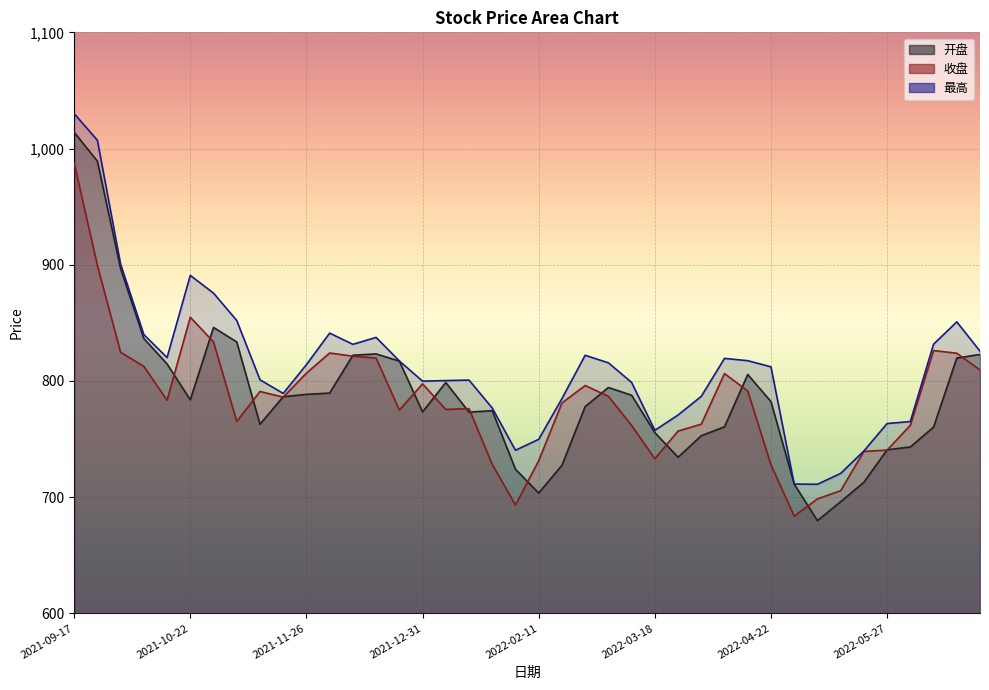

What are all the series names shown in the legend?

开盘, 收盘, 最高